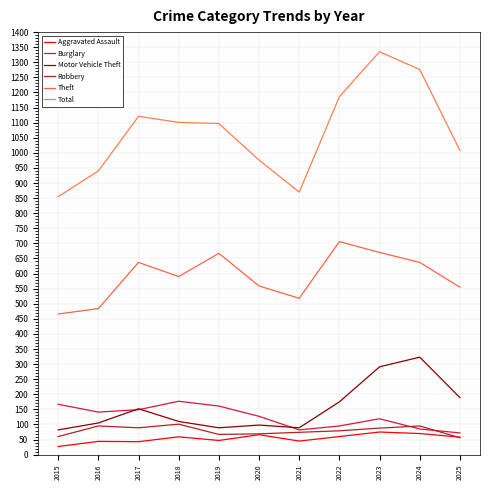

Does the chart have visible grid lines?

Yes